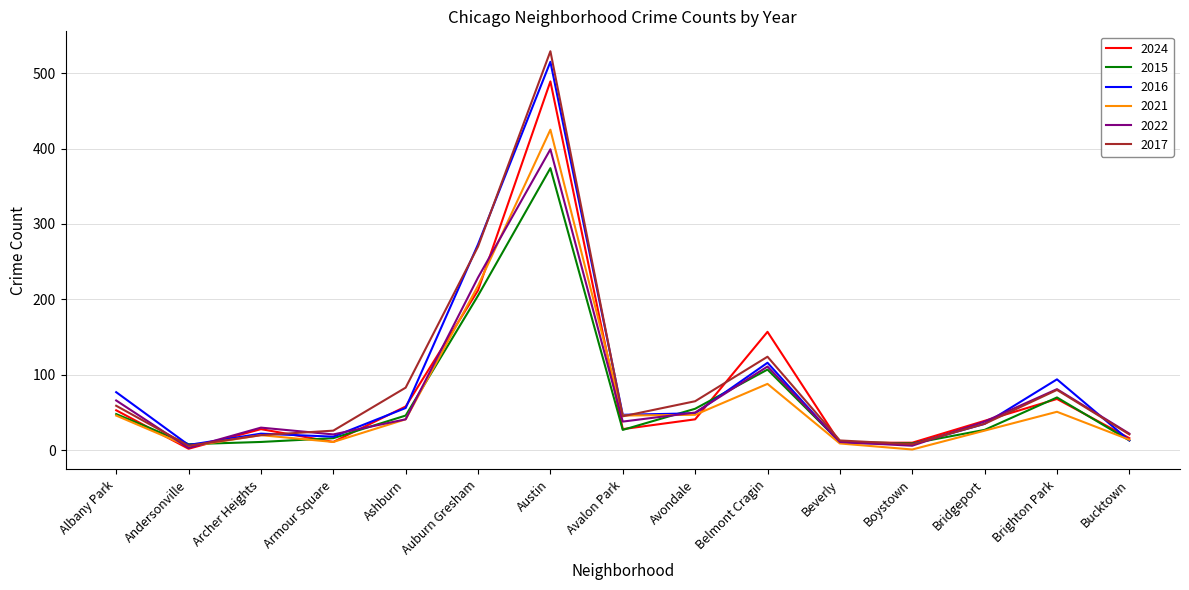

Is it true that 2022 equals 74 at Belmont Cragin?

False